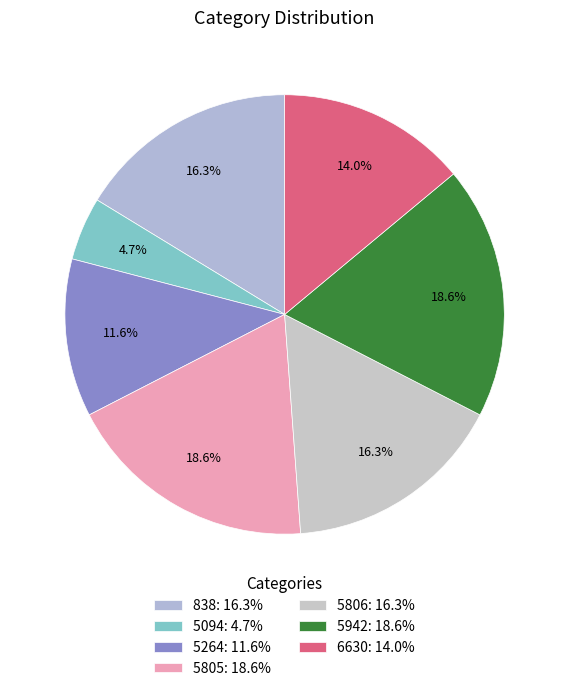

Is 5806 the majority of the pie?

No